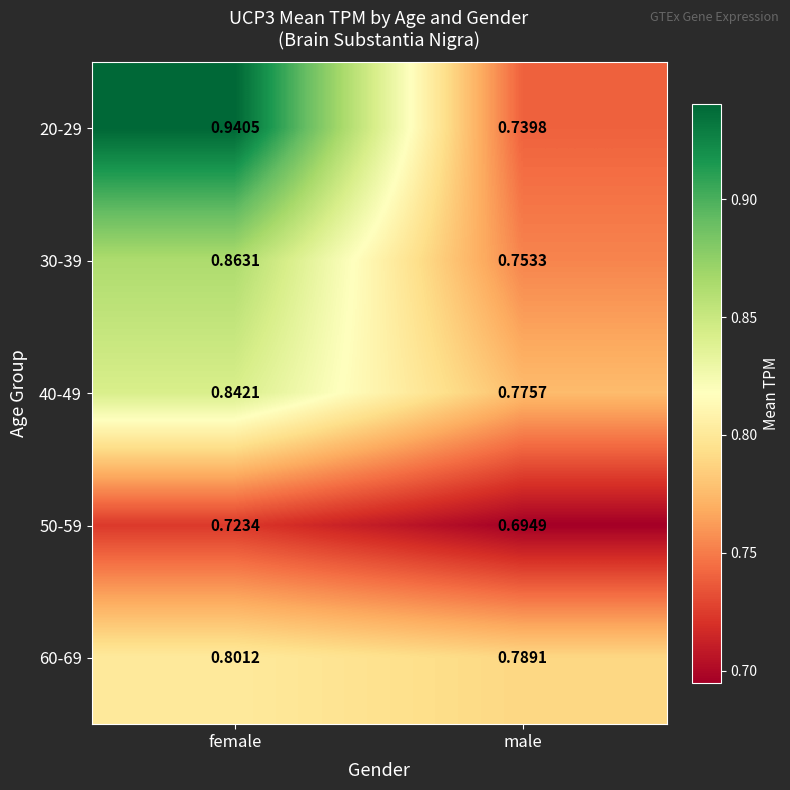

List the series in order of their peak value, lowest first.

50-59, 60-69, 40-49, 30-39, 20-29